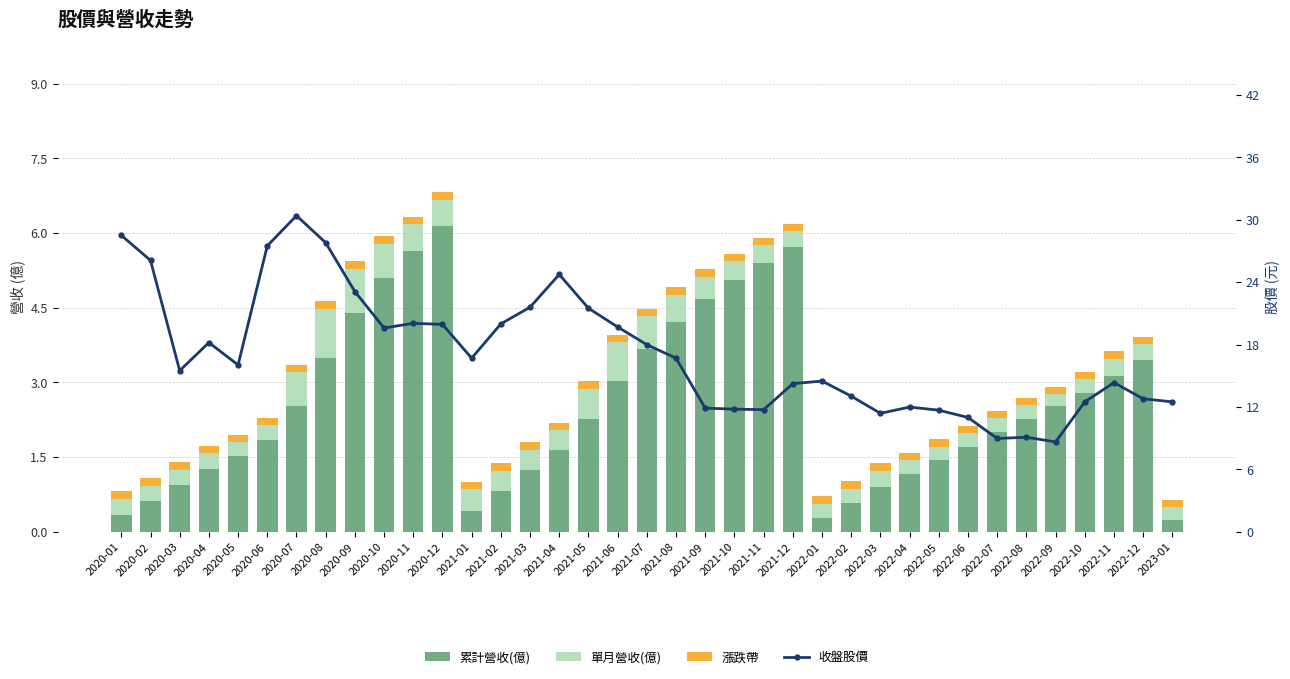

At which category is the sum across all series the highest?

2020-07